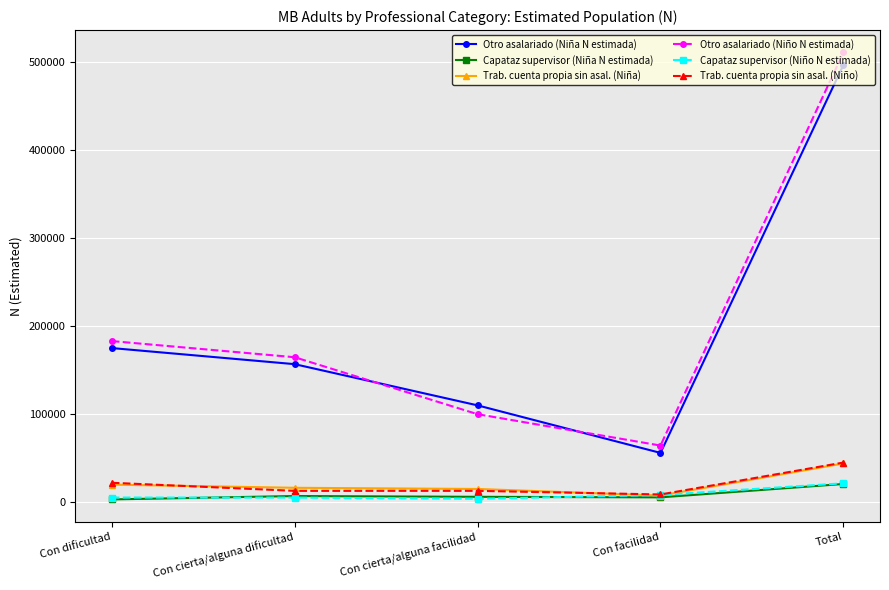

Where is Capataz supervisor (Niña N estimada) nearest to the value 11563?

Con cierta/alguna dificultad